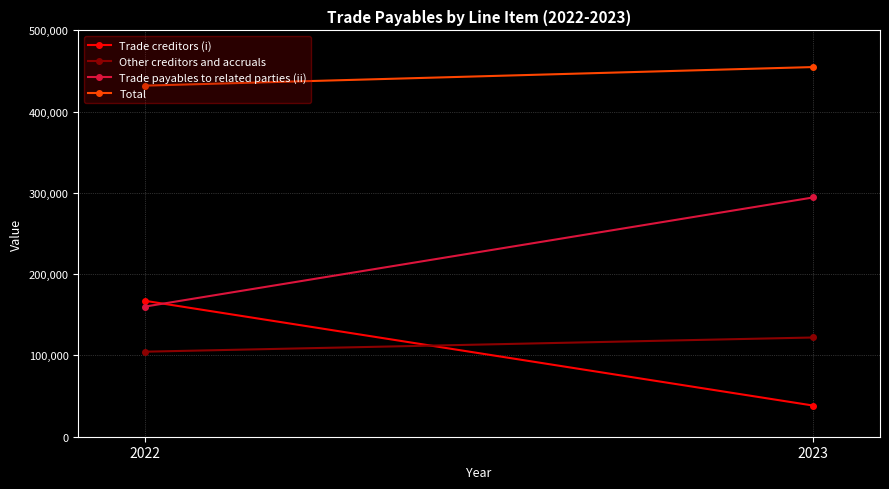

At 2022, list the series in order from largest to smallest.

Total, Trade creditors (i), Trade payables to related parties (ii), Other creditors and accruals